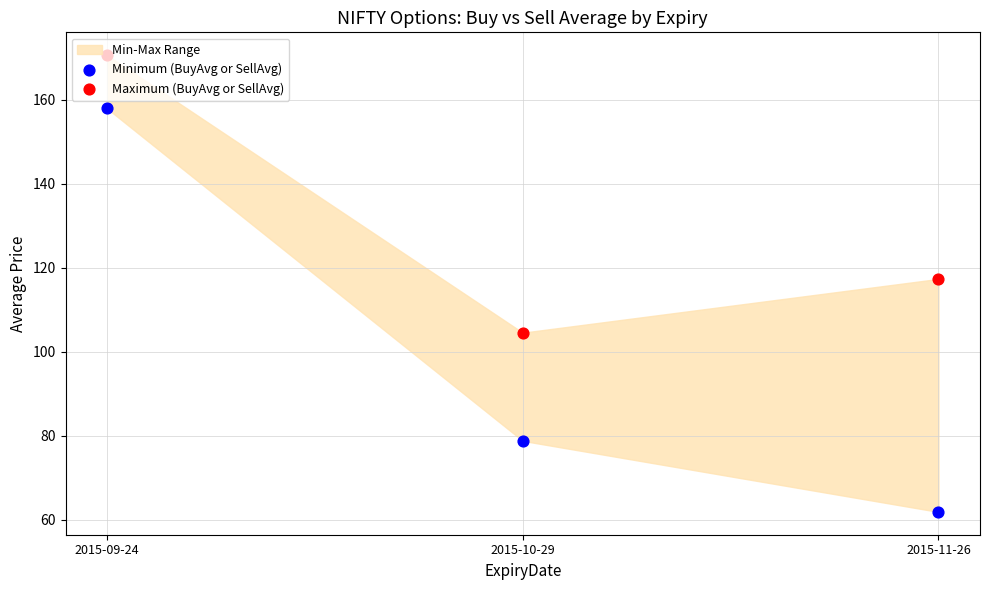

At which category is the sum across all series the highest?

2015-09-24